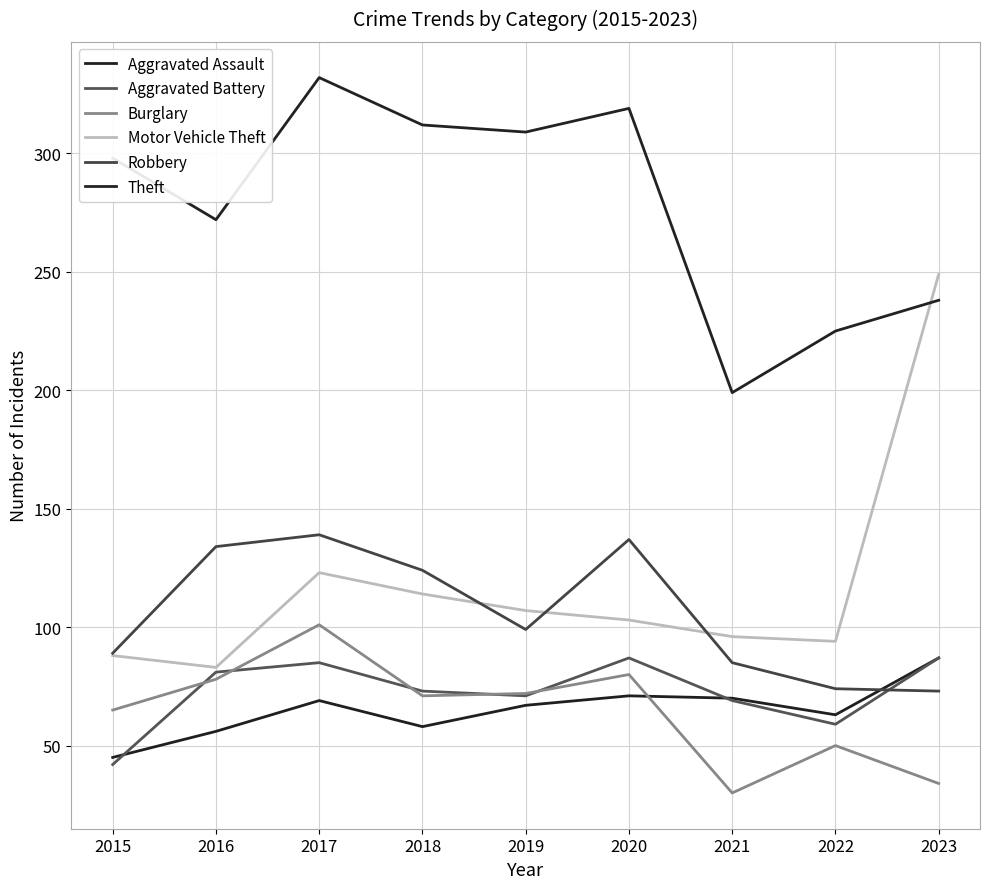

At which label does Robbery reach its minimum?

2023